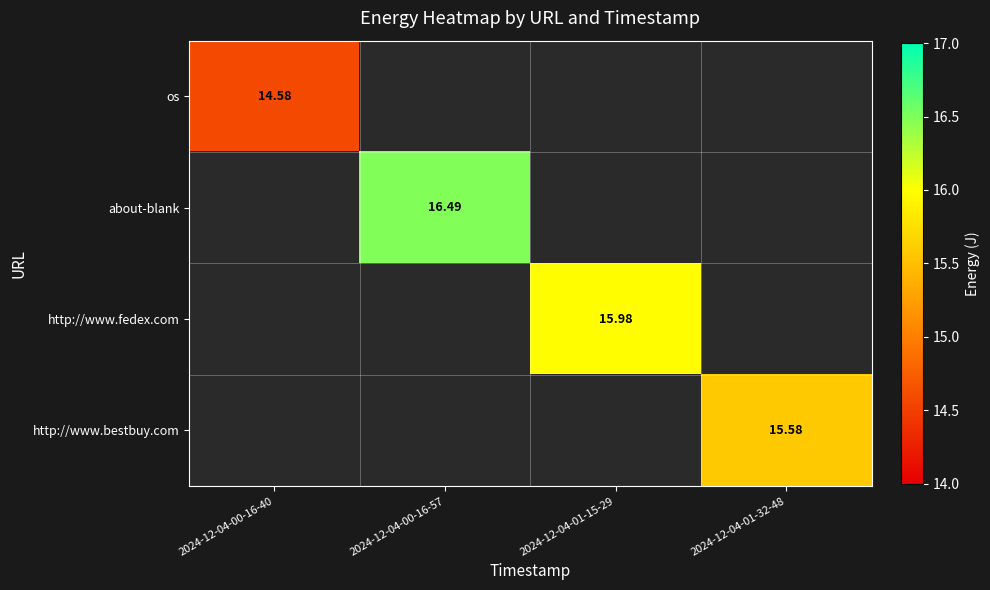

Is the value of os at 2024-12-04-00-16-40 greater than the value of http://www.fedex.com at 2024-12-04-00-16-40?

No